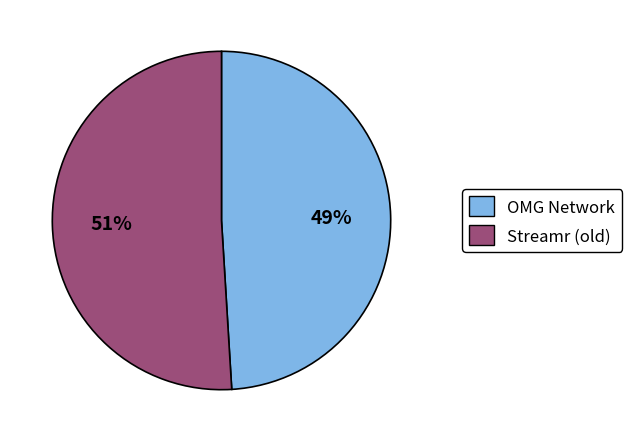

Which has a higher value, OMG Network or Streamr (old)?

Streamr (old)